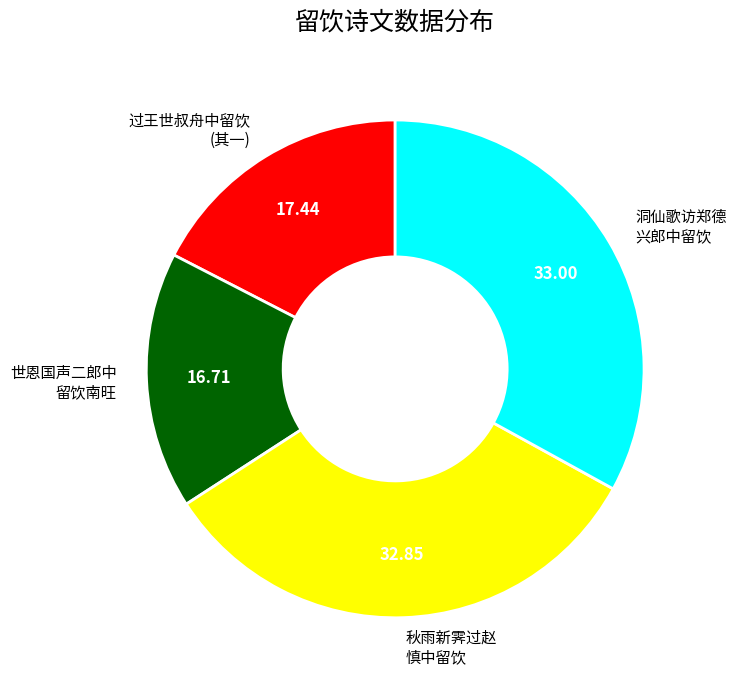

Is there any slice that represents more than half of the pie?

No